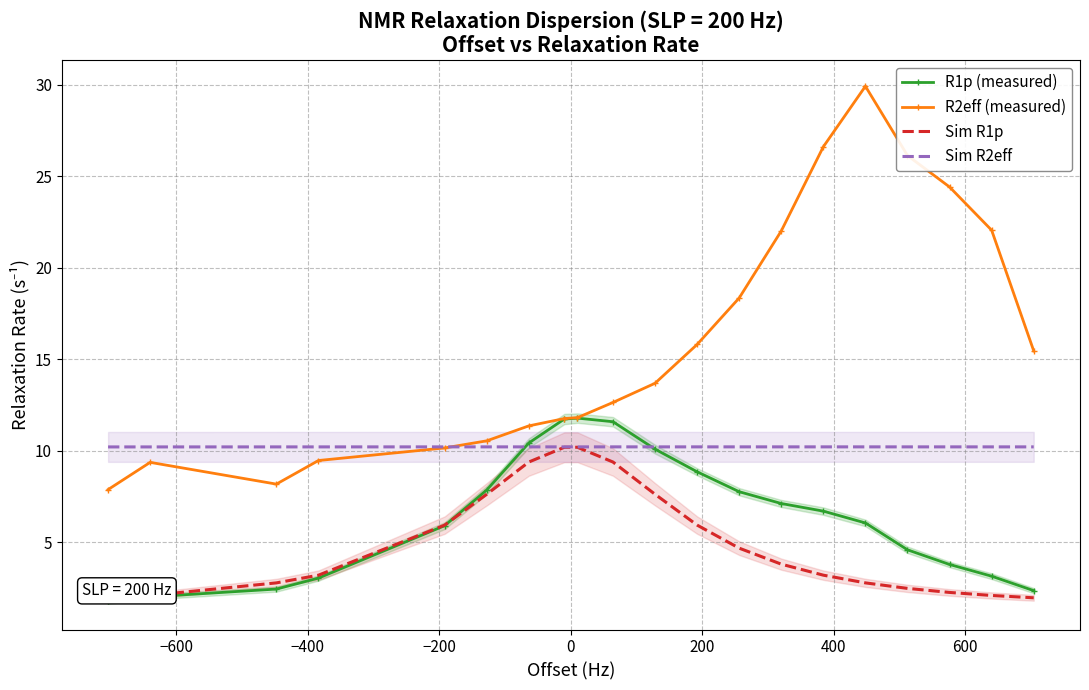

What is the minimum value for R1p (measured)?

1.8